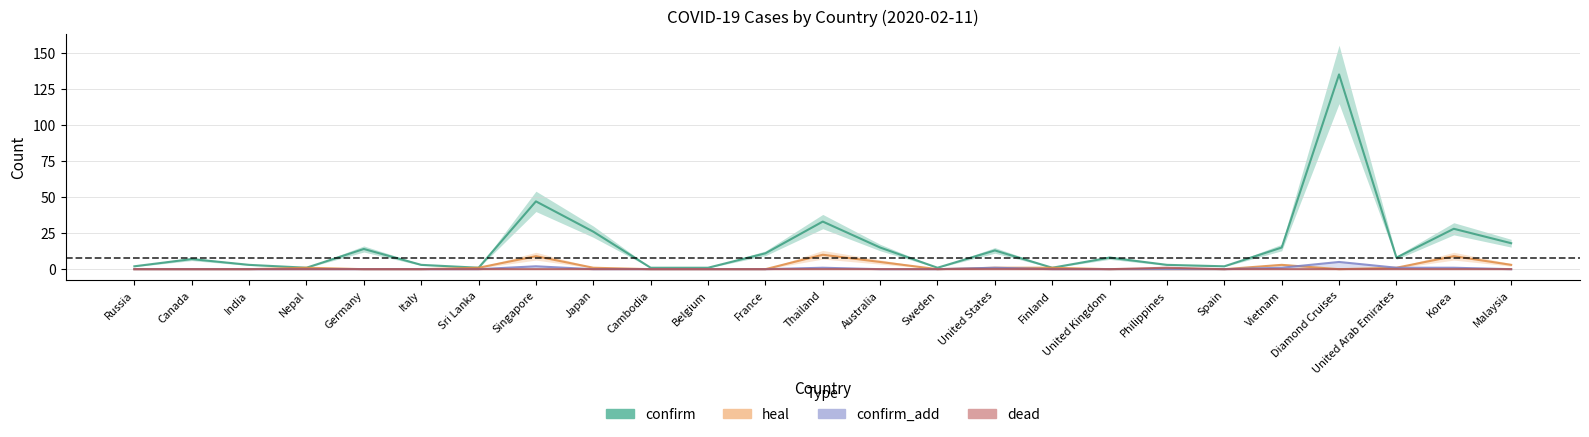

At Korea, list the series in order from largest to smallest.

confirm, heal, confirm_add, dead